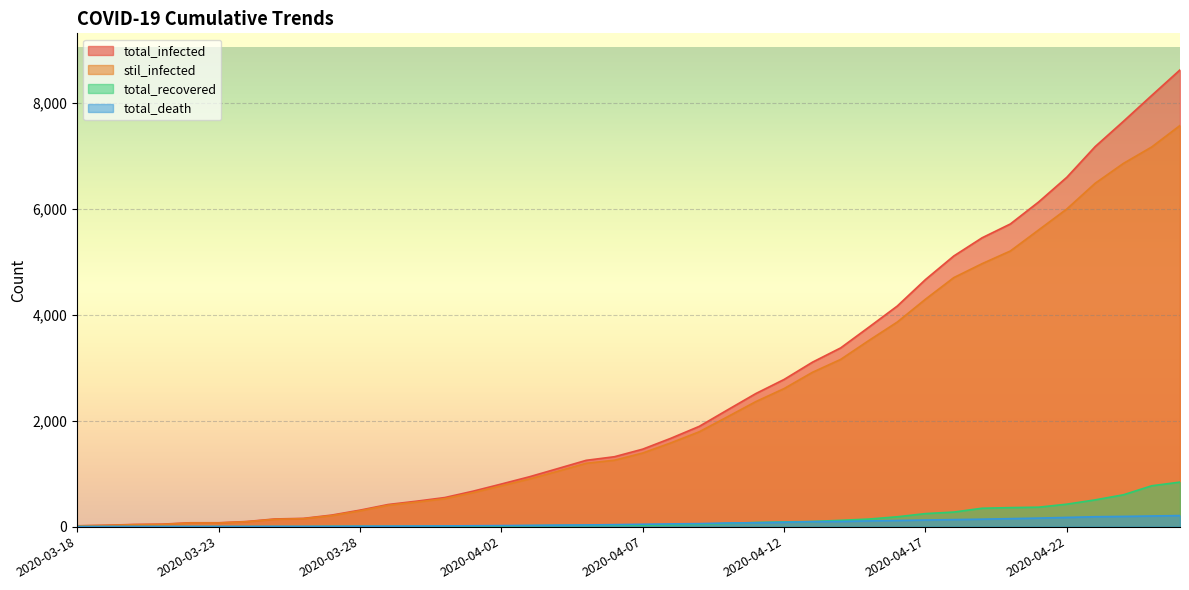

What is the value of the stil_infected point at the 36th from the left?

5994